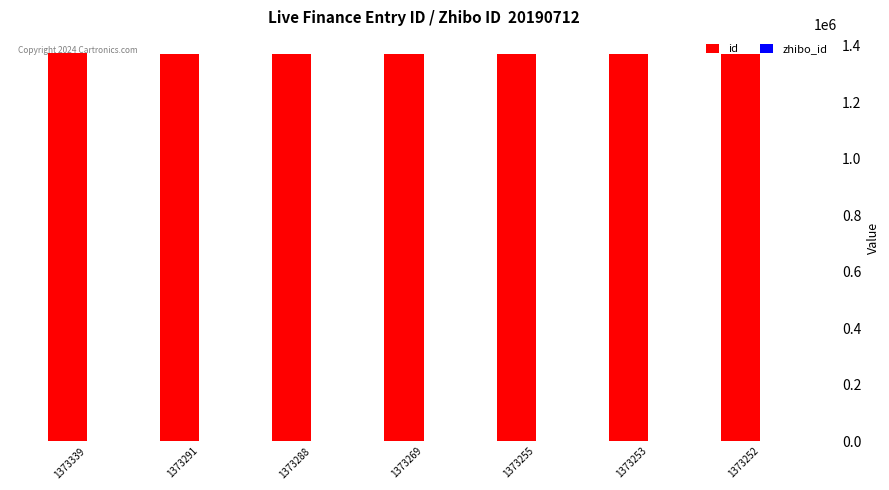

Does the chart contain stacked bars?

No